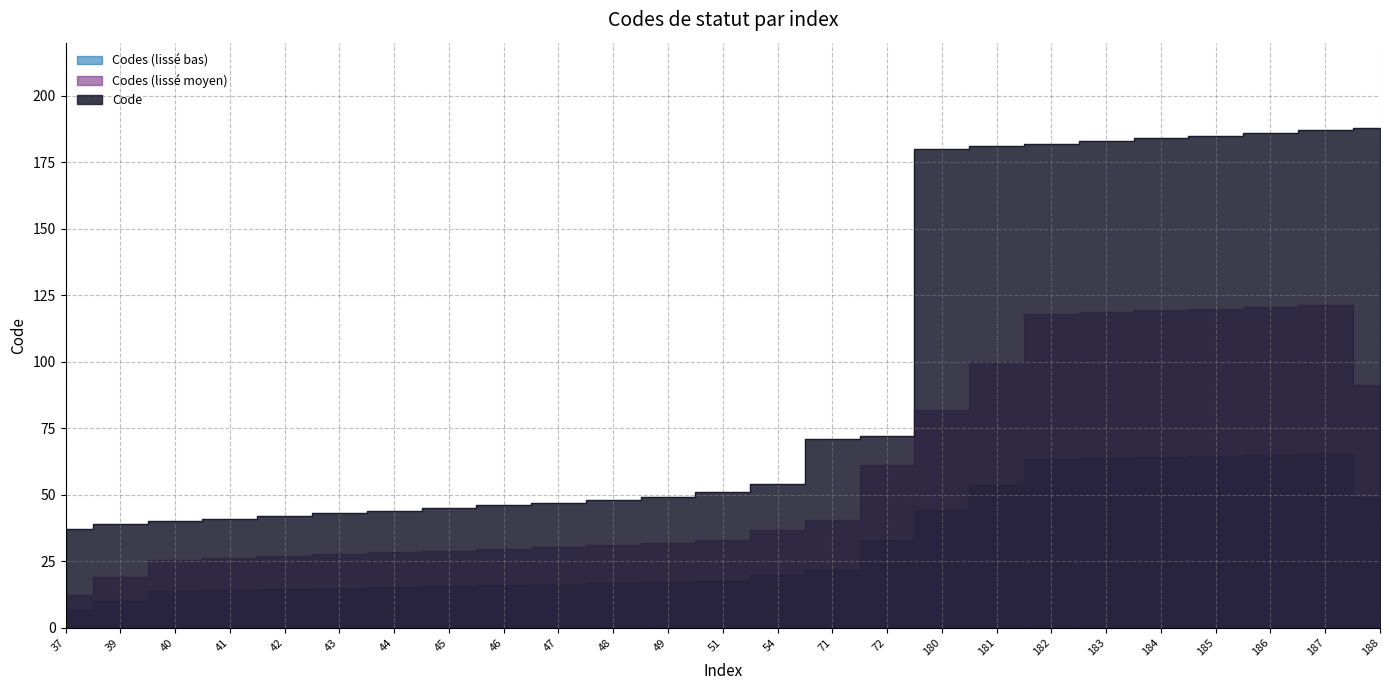

Approximately how many times larger is the value at 185 compared to 181?

1.0